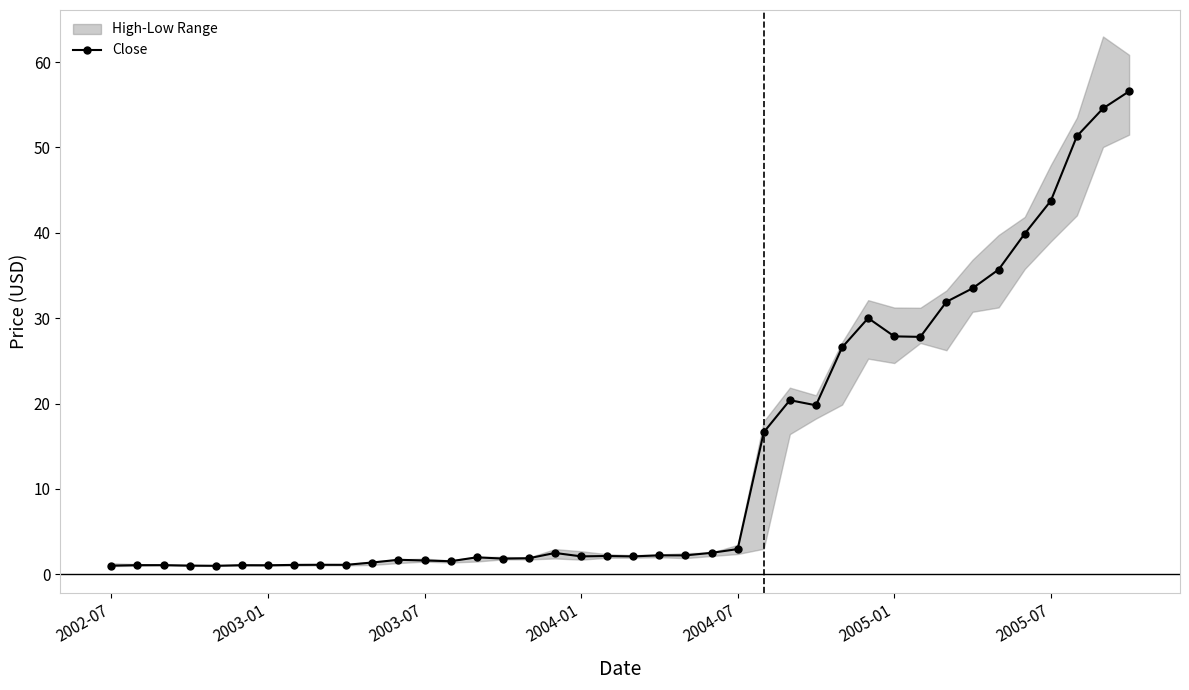

Reading left to right, list all the values displayed in this chart.

1.0	1.1	1.1	1.0	1.0	1.1	1.1	1.1	1.1	1.1	1.4	1.7	1.6	1.5	2.0	1.8	1.9	2.5	2.1	2.1	2.1	2.2	2.2	2.5	3.0	16.6	20.4	19.8	26.6	30.0	27.9	27.8	31.9	33.5	35.7	39.9	43.8	51.3	54.6	56.6